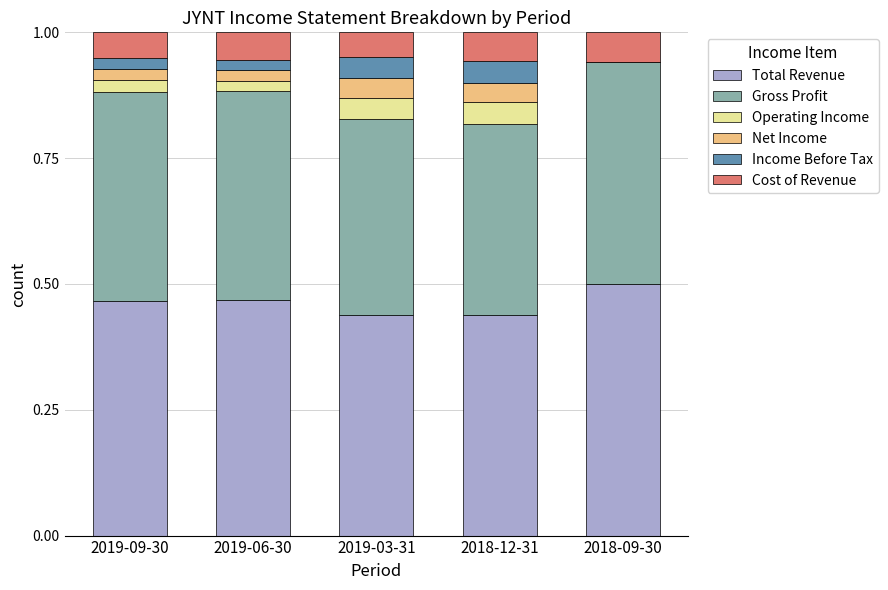

Is it true that Total Revenue equals 0.6 at 2018-12-31?

False